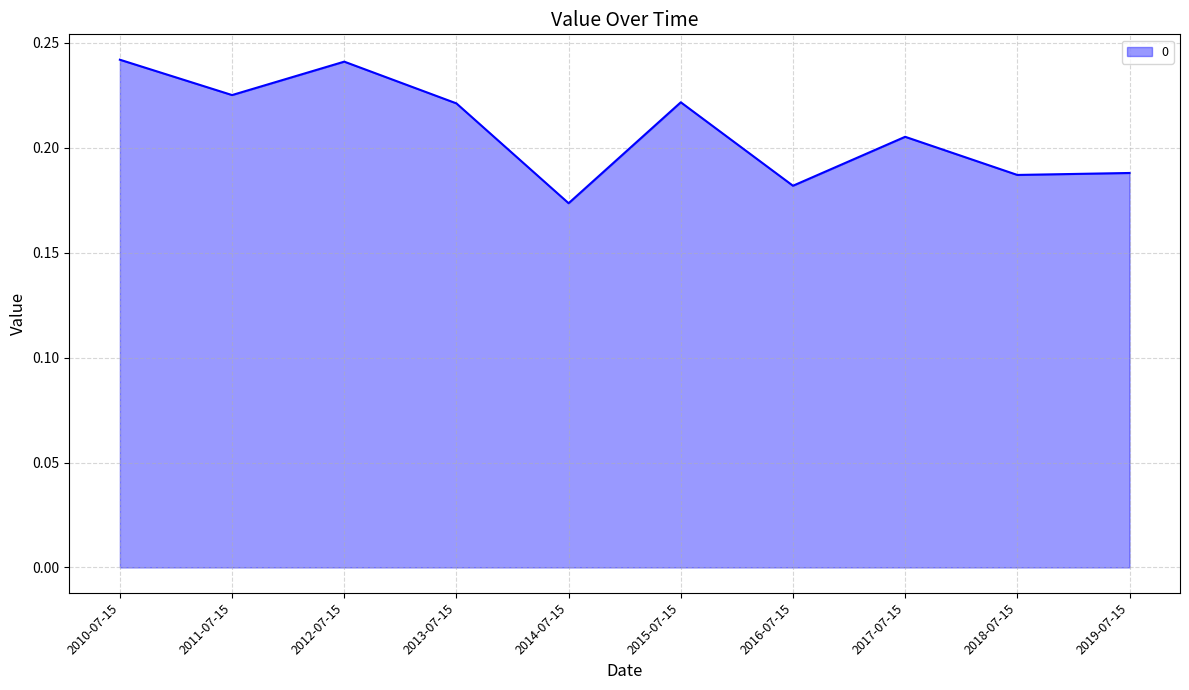

At which category does the chart reach its minimum across all series?

2014-07-15